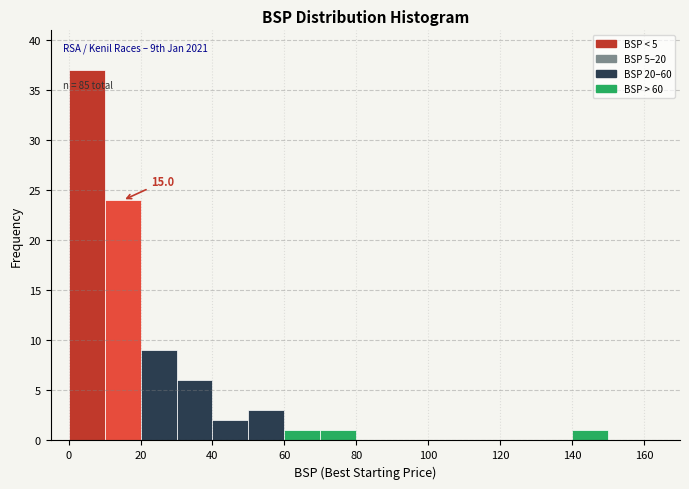

Which range on the x-axis has the tallest bar?

0 to 10